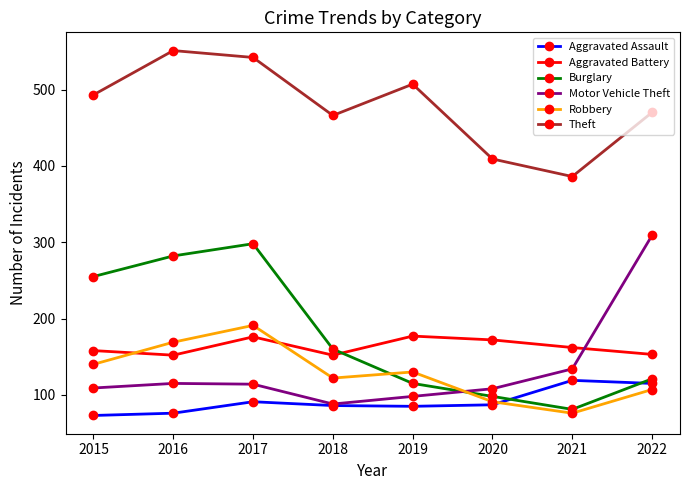

Which series has the largest total across all categories?

Theft